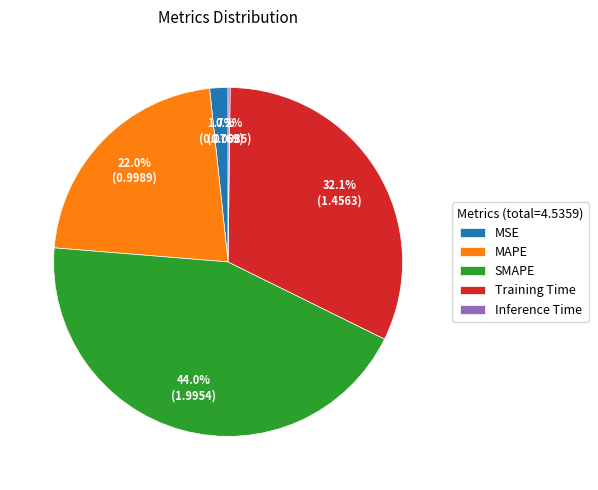

Is there any slice that represents more than half of the pie?

No